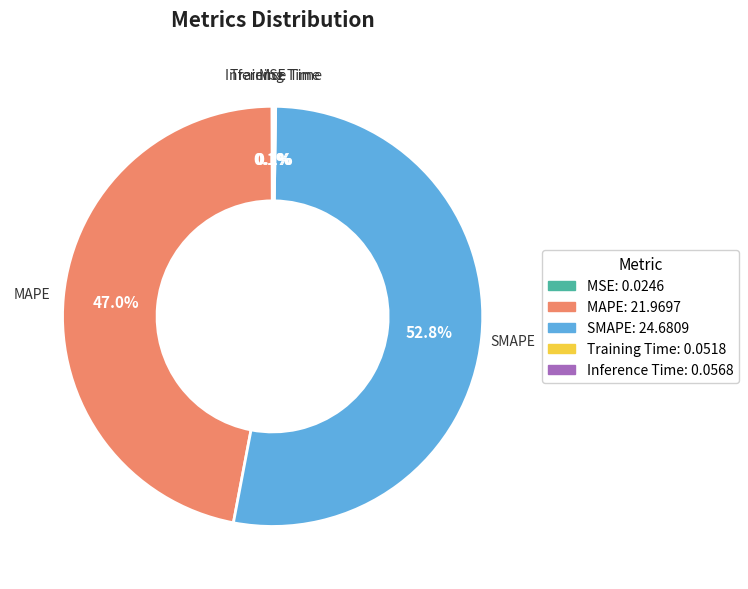

To the nearest percent, what is the average slice percentage?

20%